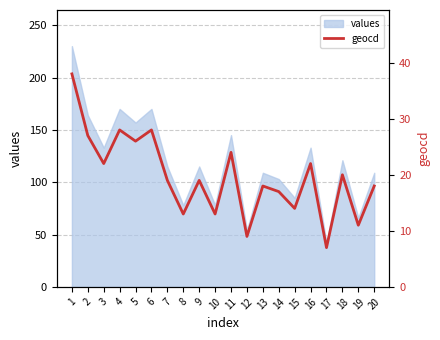

Which label corresponds to the largest value in the chart?

1